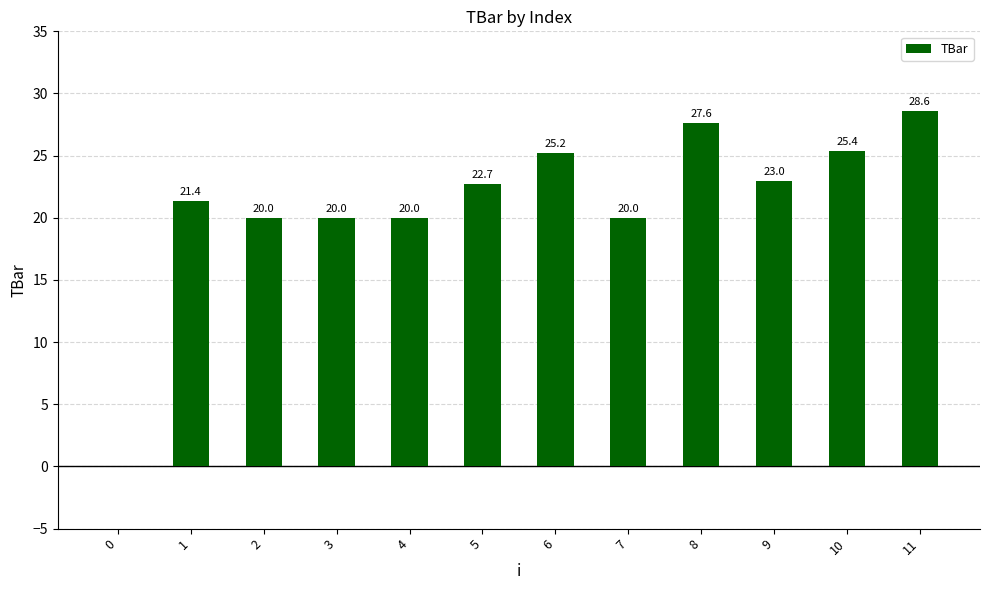

What is the greatest value displayed?

28.6